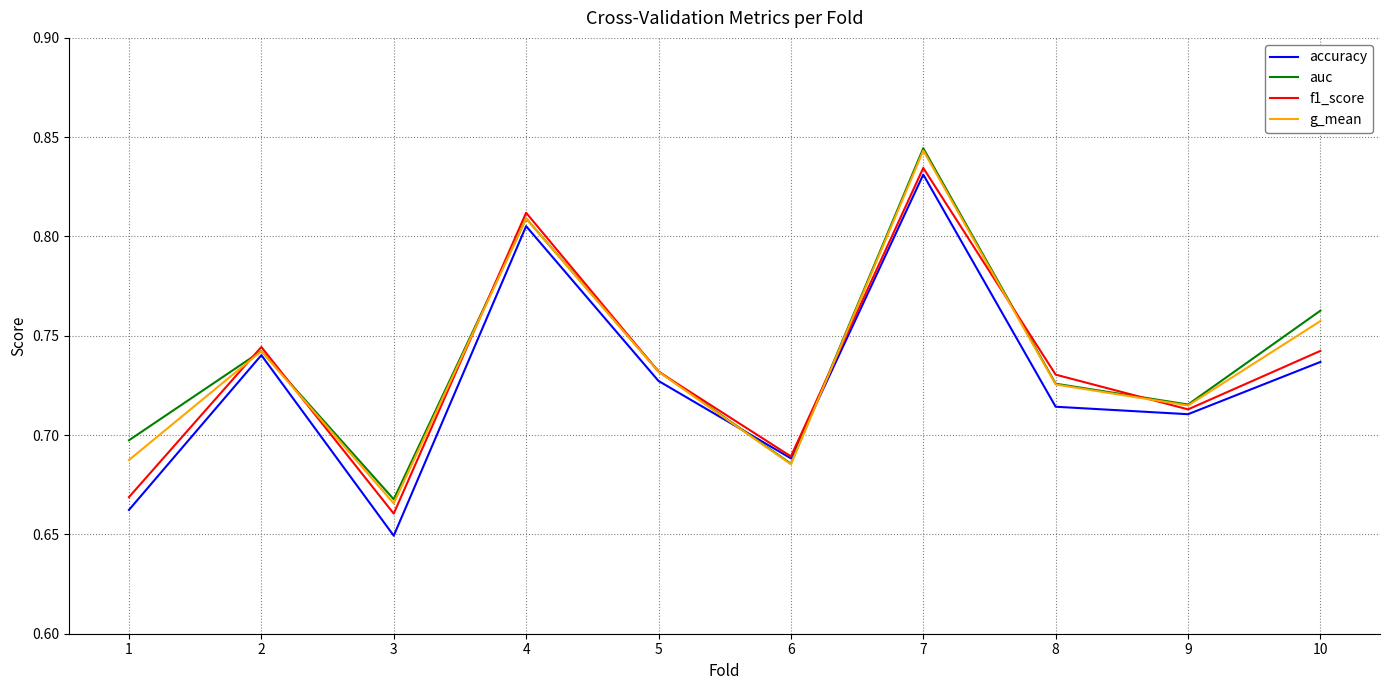

Which category has the lowest value across all series?

3